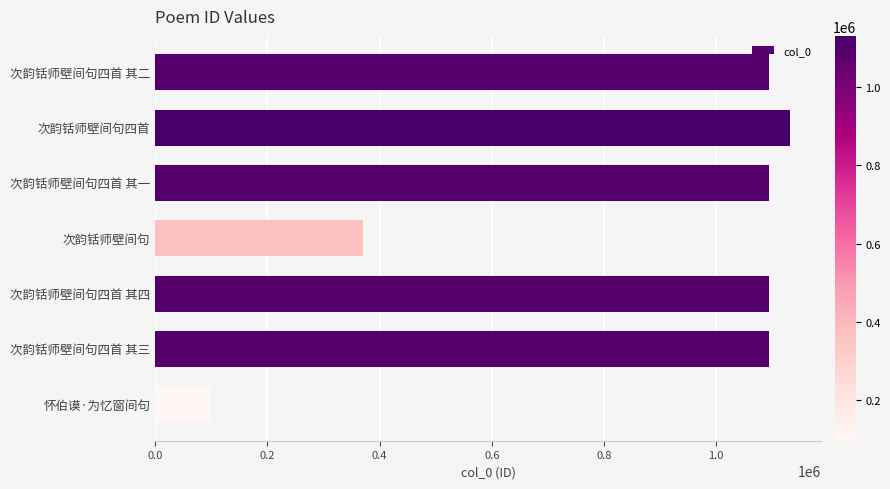

True or false: the data shows 97252 at 怀伯谟·为忆窗间句.

True